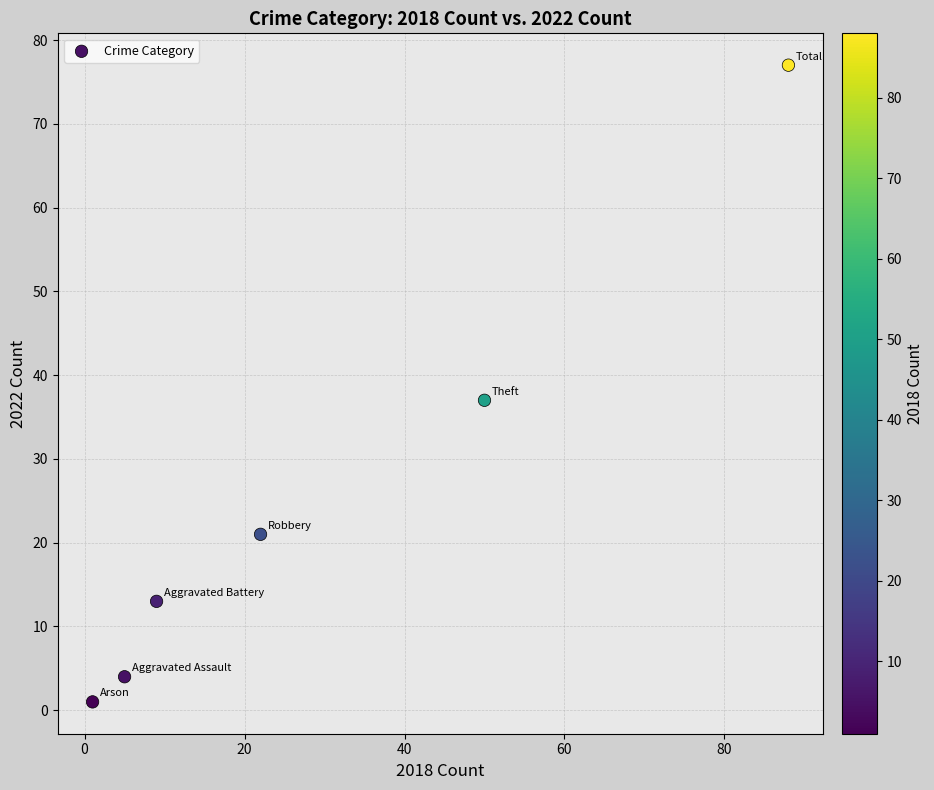

What Y value in the scatter plot is closest to 39?

37